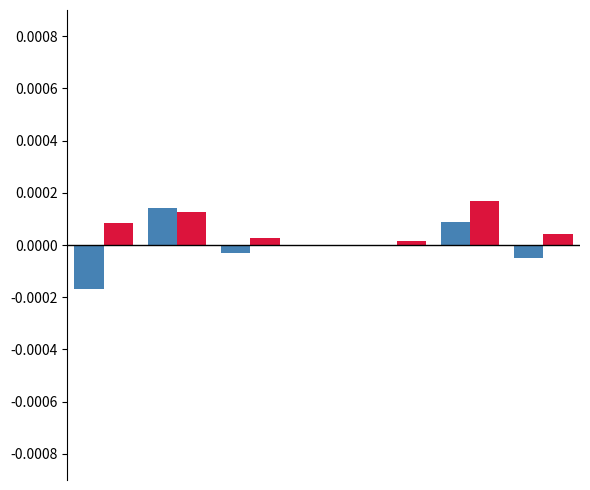

True or false: col_8 has a value of 0.0 at 4.

True